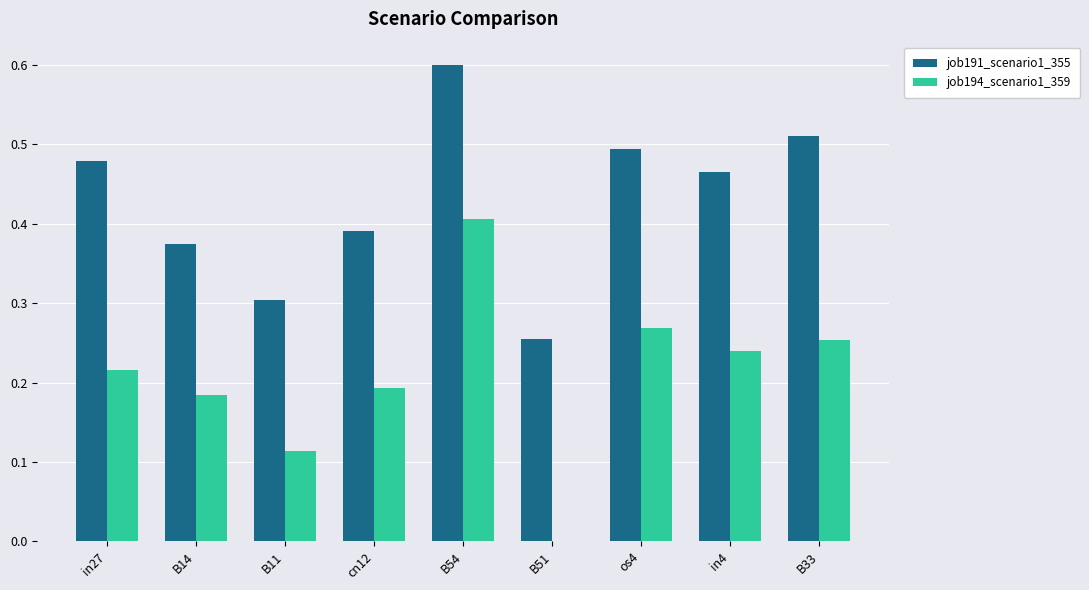

Which category has the highest value in the job194_scenario1_359 series?

B54